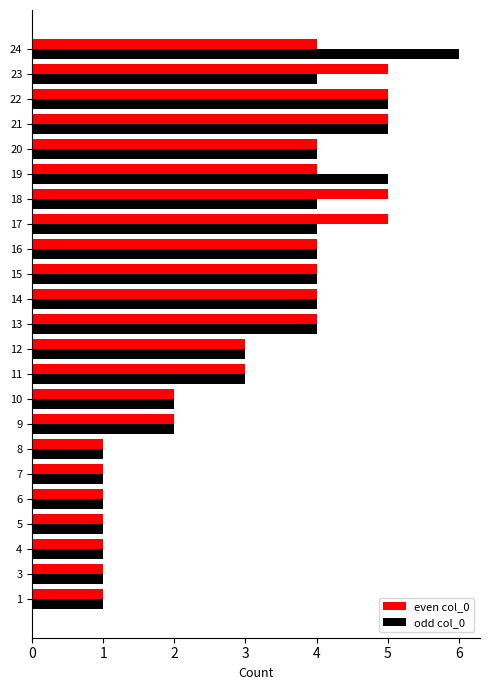

The value of even col_0 at 5 is 1. True or false?

True